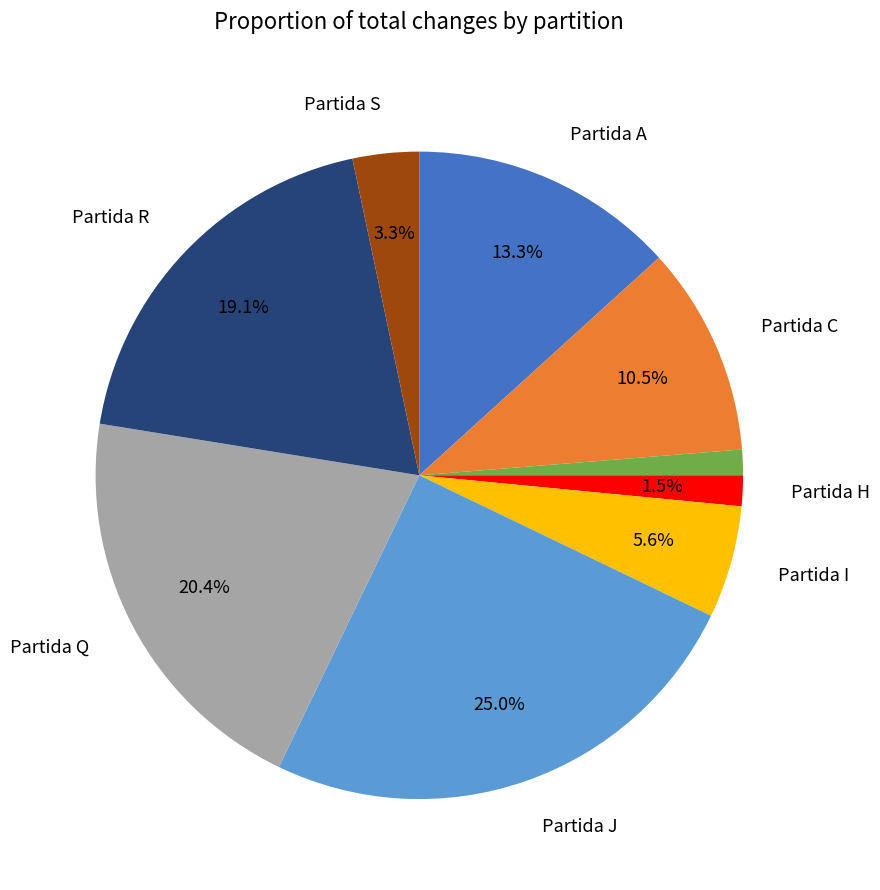

Is there a majority slice in this chart?

No